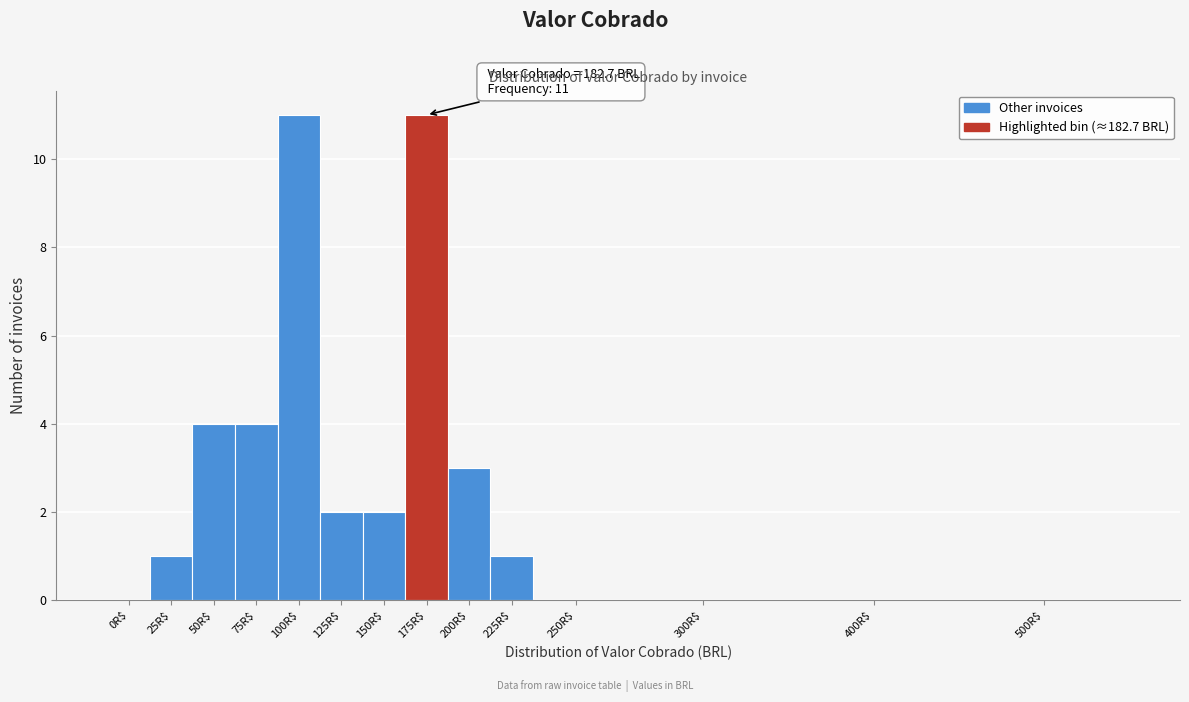

The chart shows a value of 0 at 300R$. True or false?

True